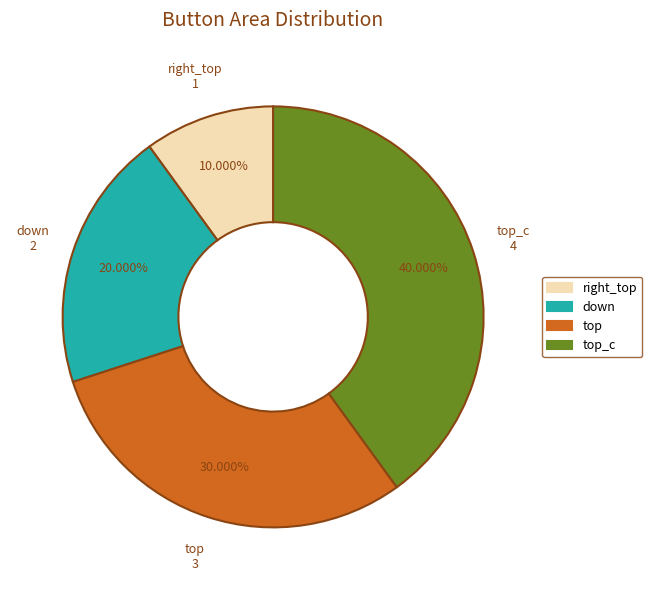

Does any single category account for the majority?

No